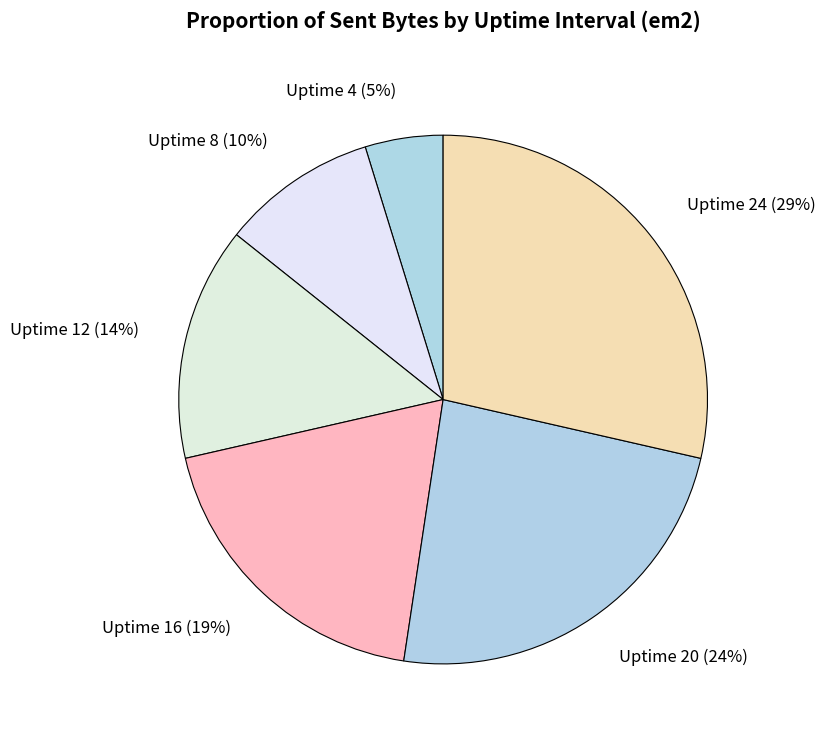

Is the sum of Uptime 4 (5%) and Uptime 20 (24%) greater than half?

No